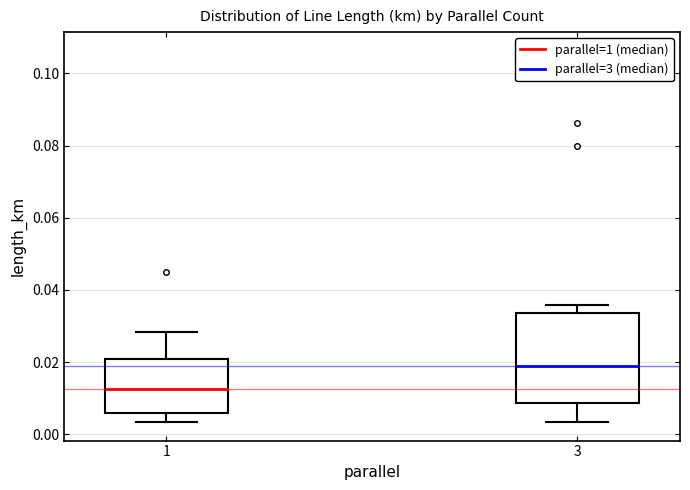

Which box's median line is the highest?

3